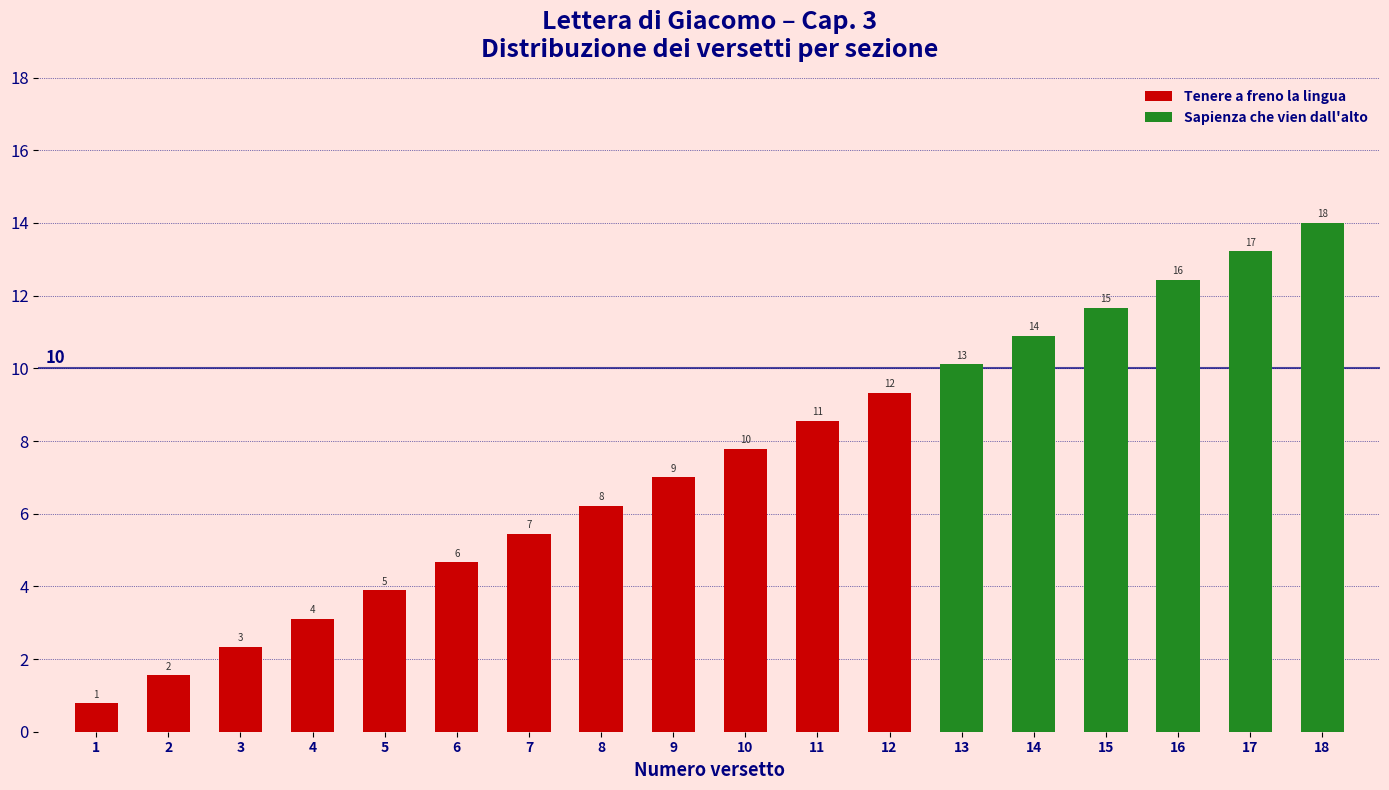

List the labels in order of value, largest first.

18, 17, 16, 15, 14, 13, 12, 11, 10, 9, 8, 7, 6, 5, 4, 3, 2, 1